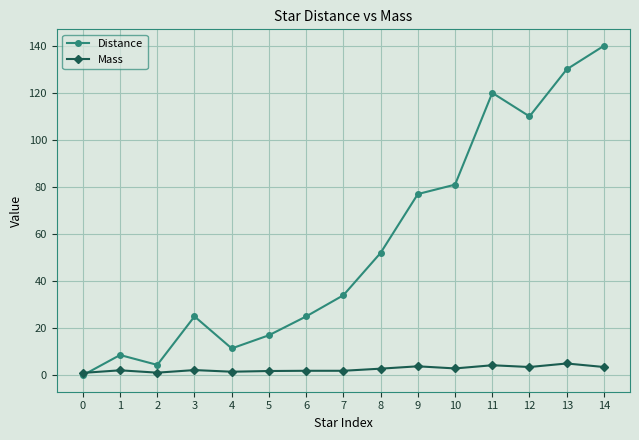

What is the maximum value shown in the chart?

140.0